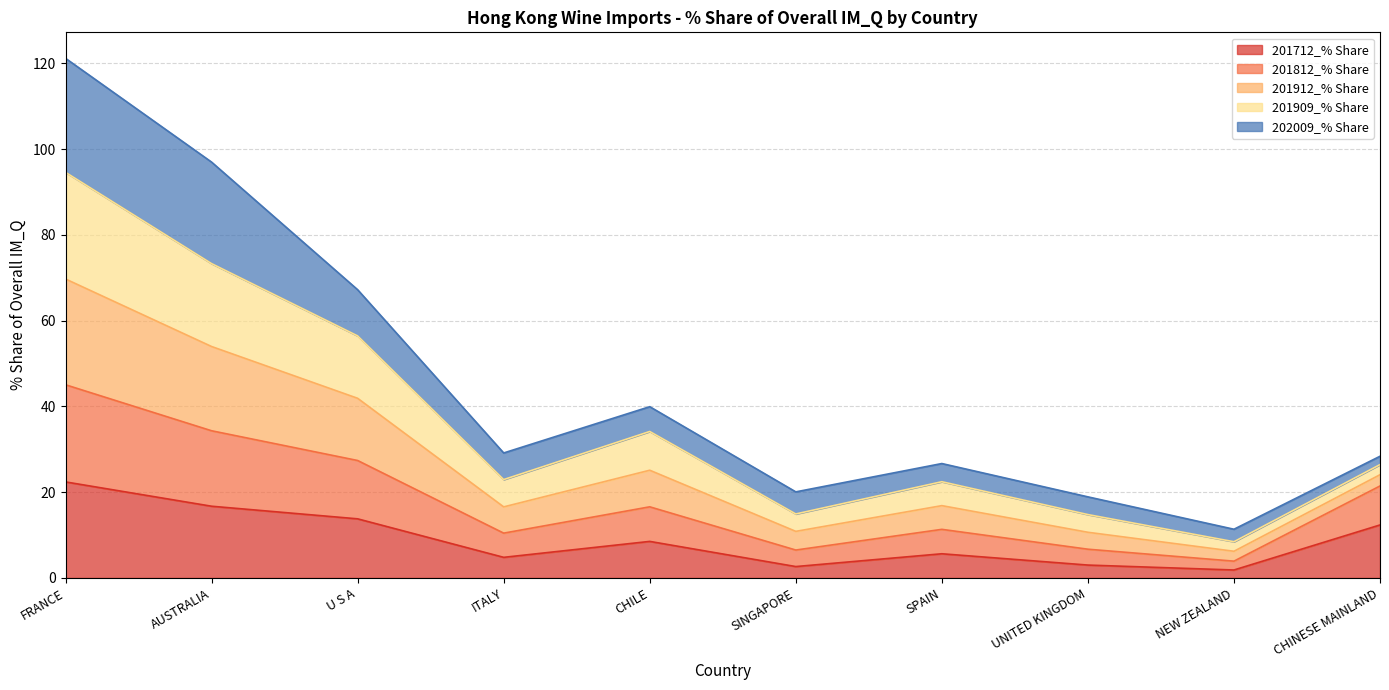

Which category has the lowest value across all series?

NEW ZEALAND